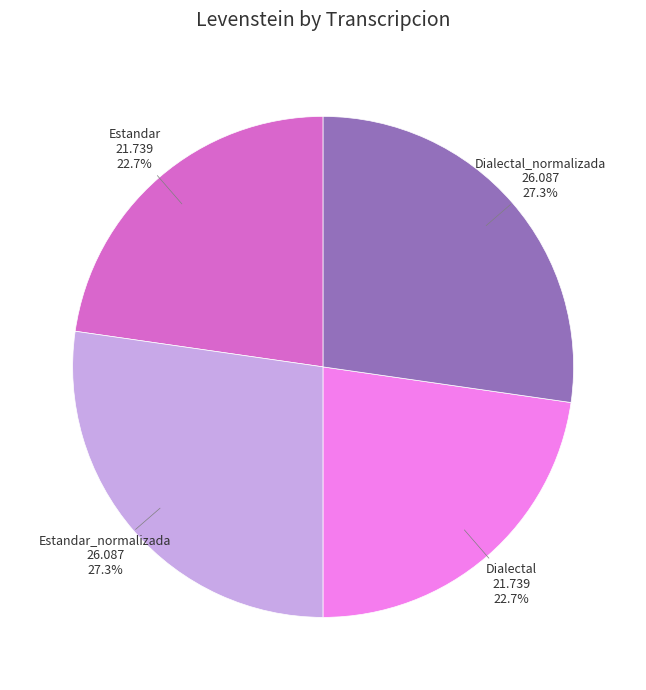

The Estandar slice represents 23% of the pie. True or false?

True